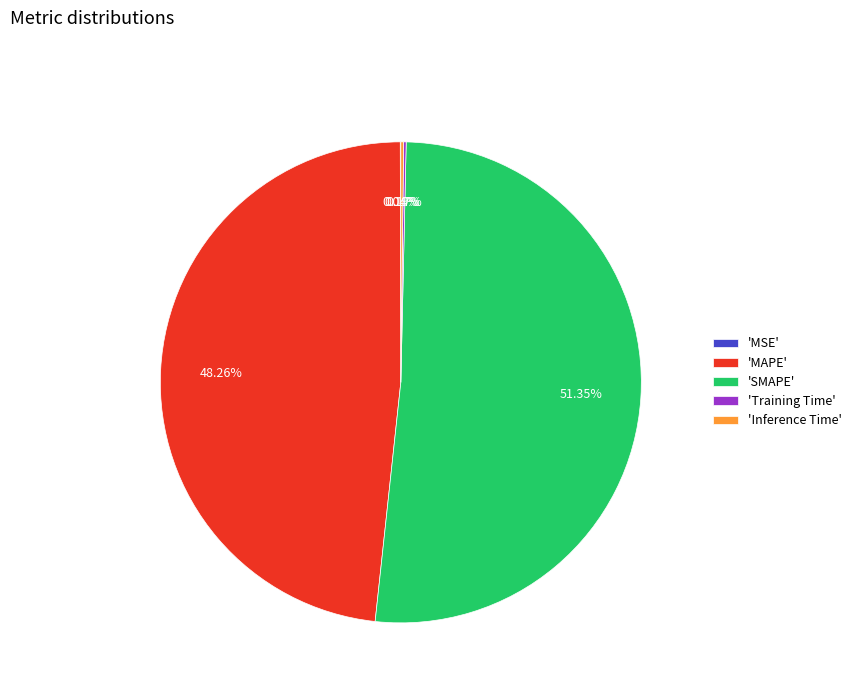

Approximately how many times larger is the value at 'MAPE' compared to 'SMAPE'?

0.9